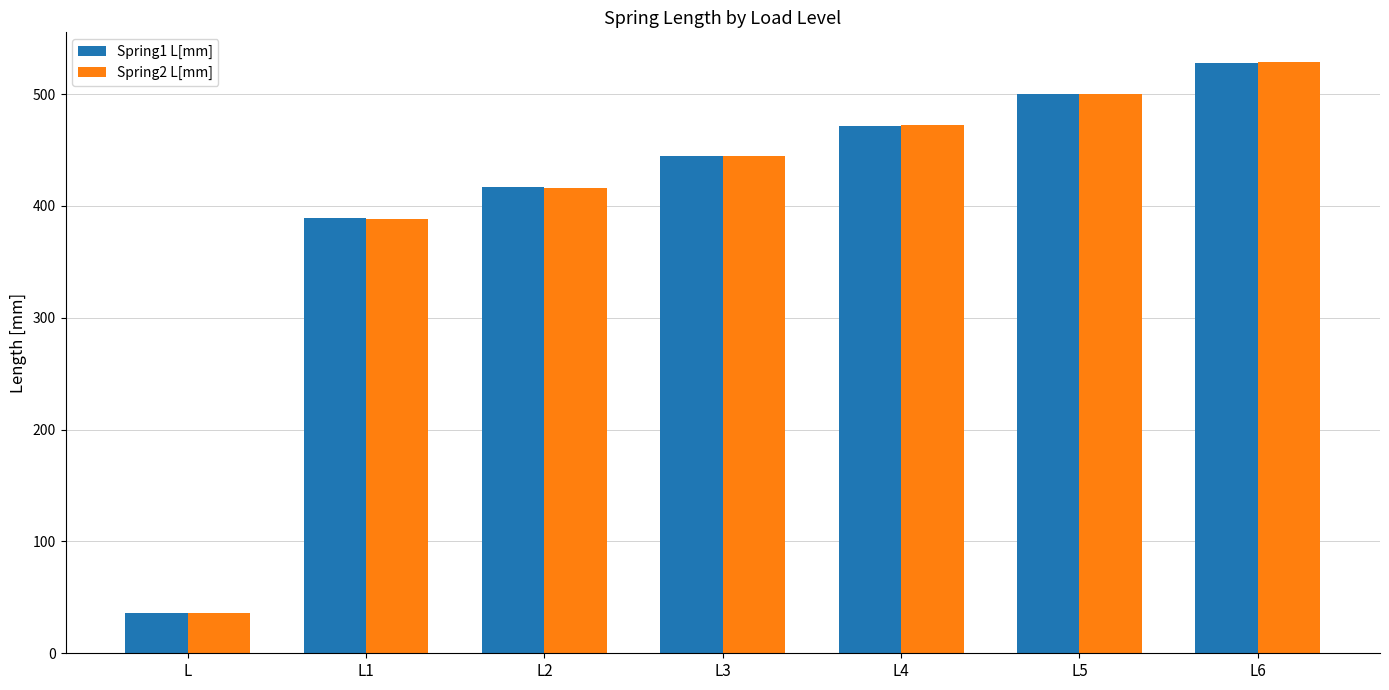

Which series has the widest spread of values?

Spring2 L[mm]